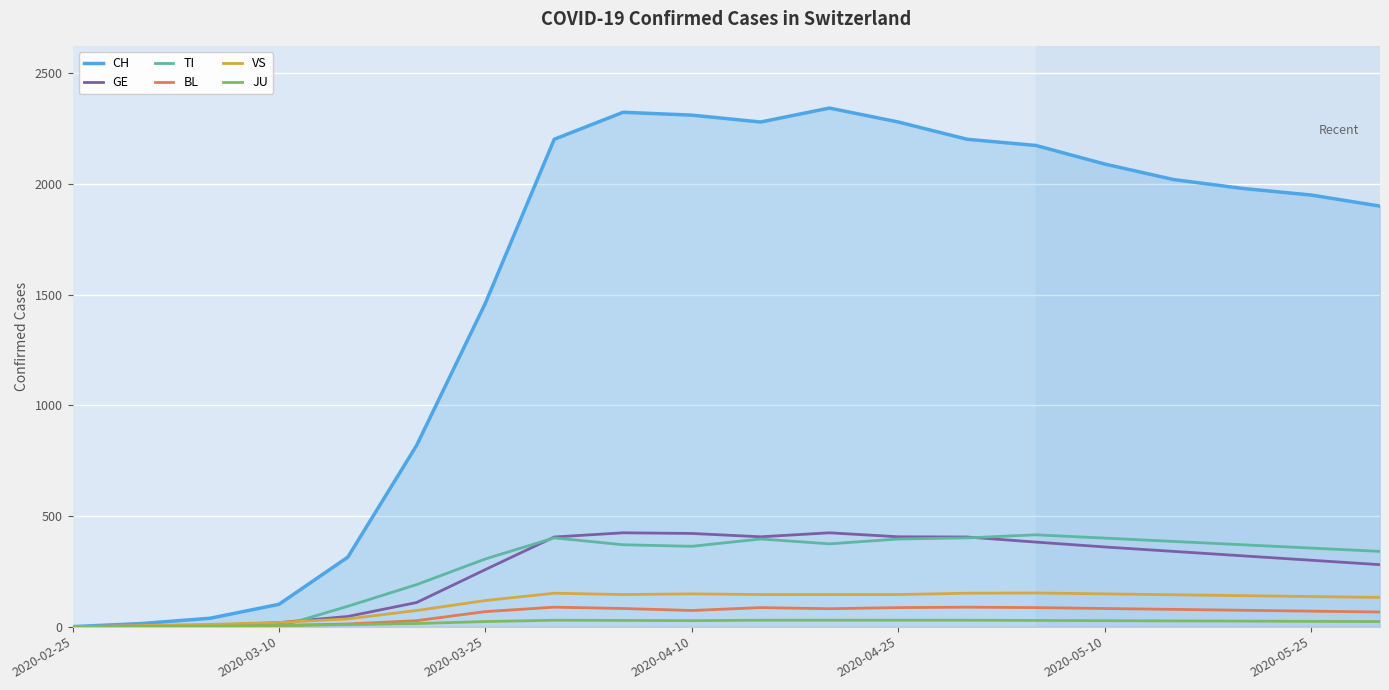

What is the greatest value displayed?

2343